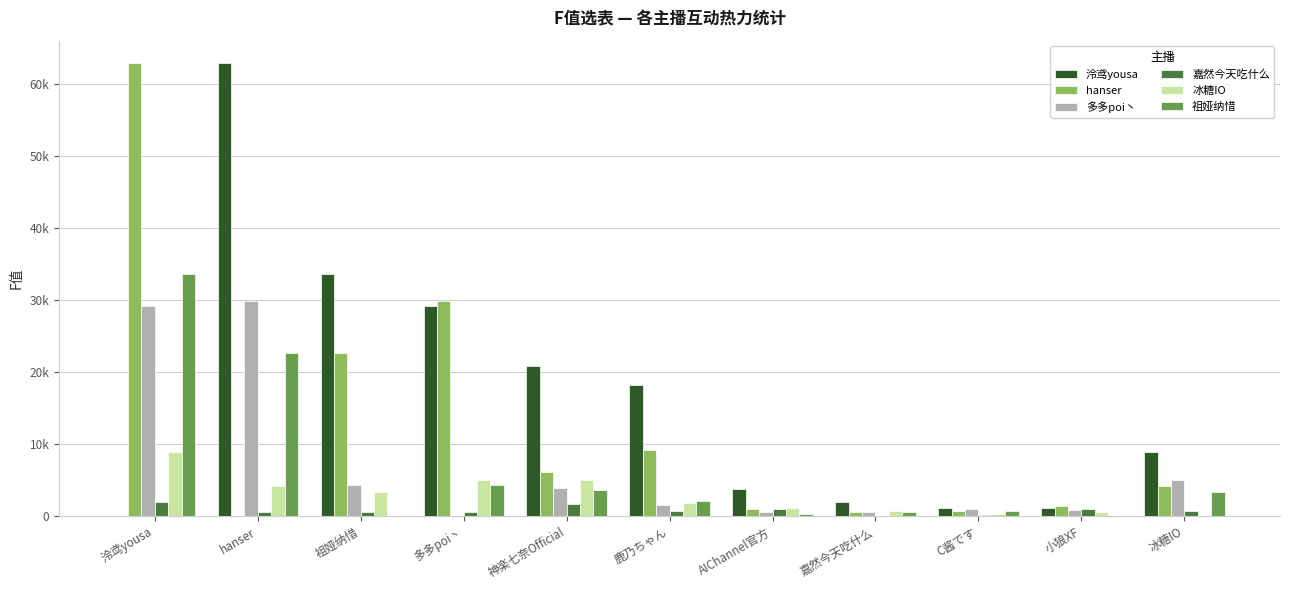

The 嘉然今天吃什么 series shows 73.4 at C酱です. True or false?

False